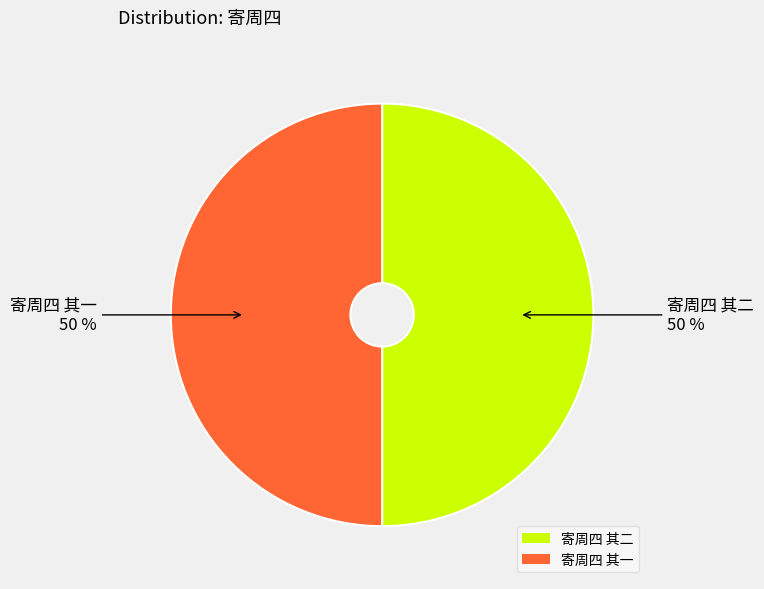

Combined, do 寄周四 其二 and 寄周四 其一 account for over 50%?

Yes